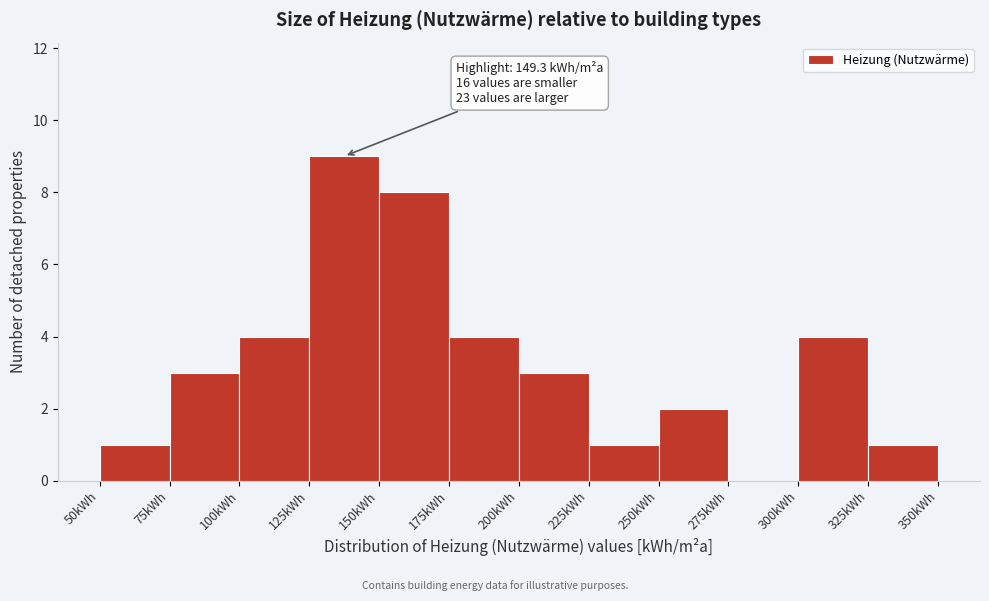

Which range on the x-axis has the tallest bar?

125 to 150